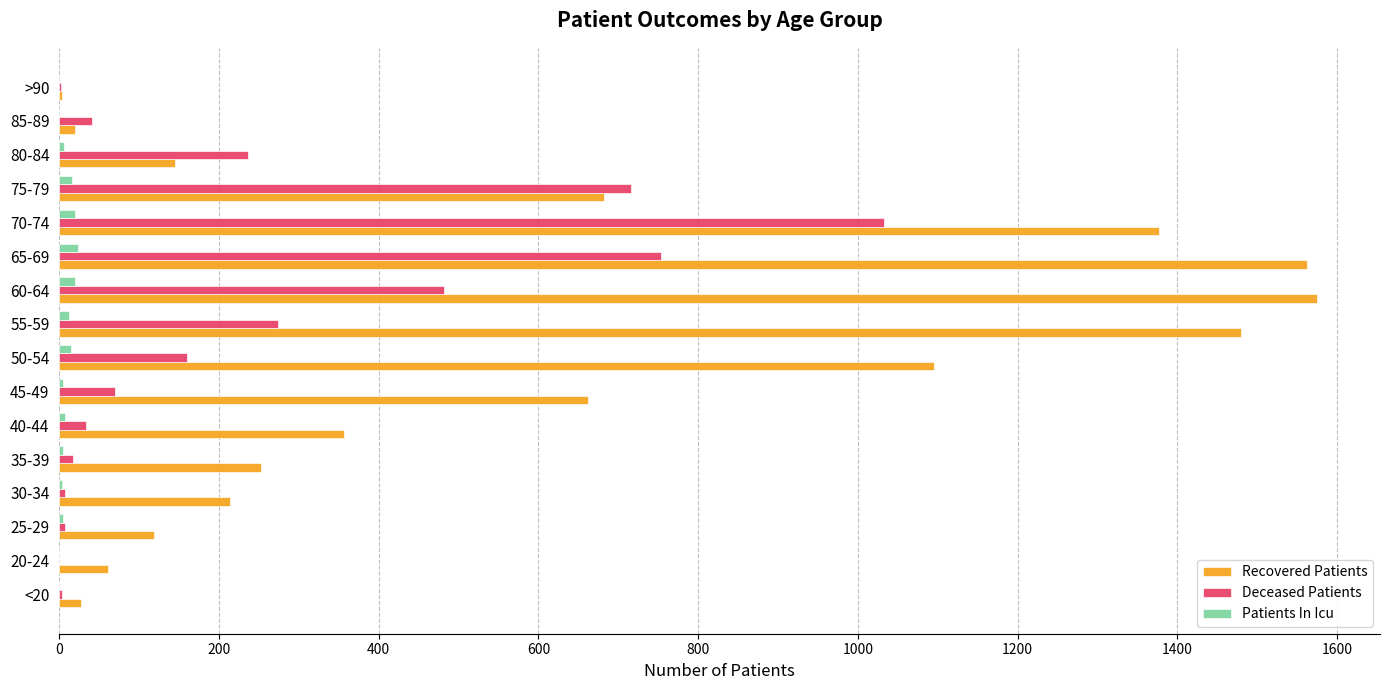

The value of Recovered Patients at 30-34 is 214. True or false?

True